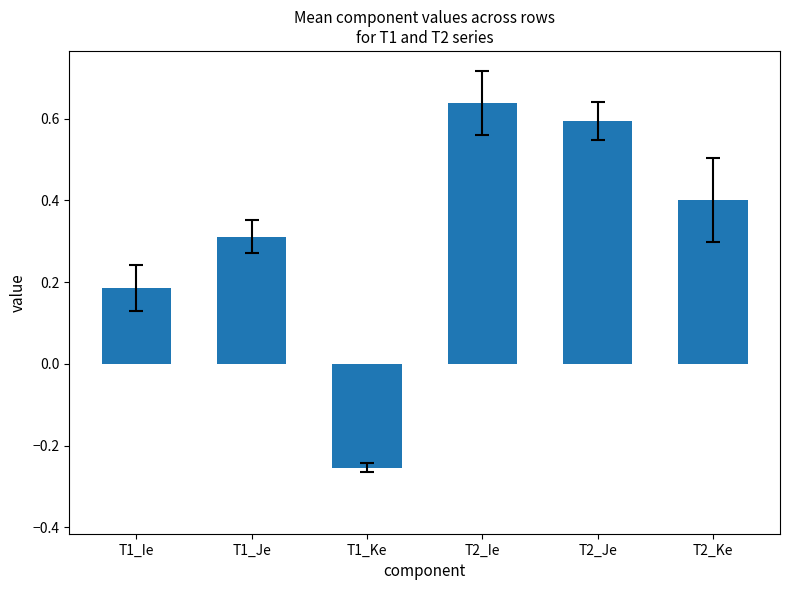

What is the difference between the maximum and second lowest values?

0.5